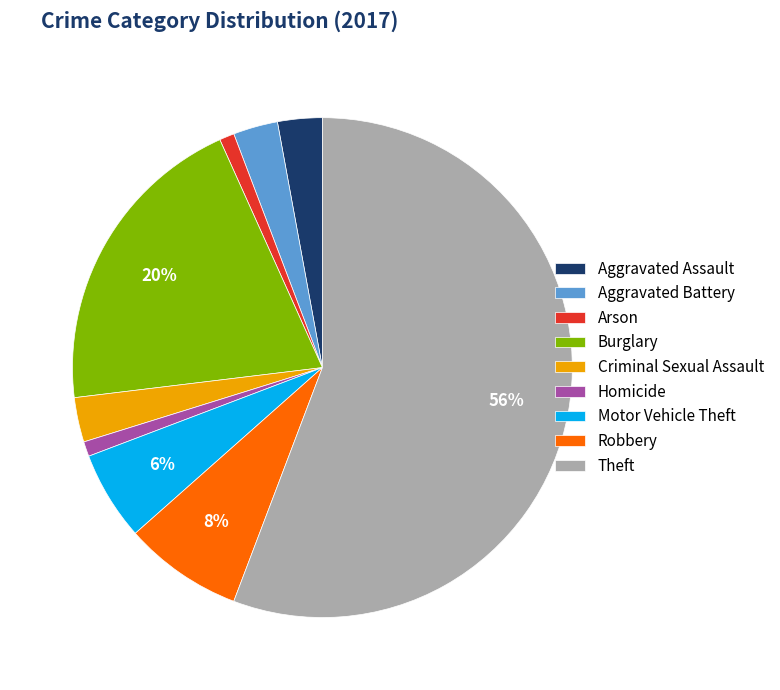

What is the ratio of the value at Aggravated Battery to the value at Arson?

3.0